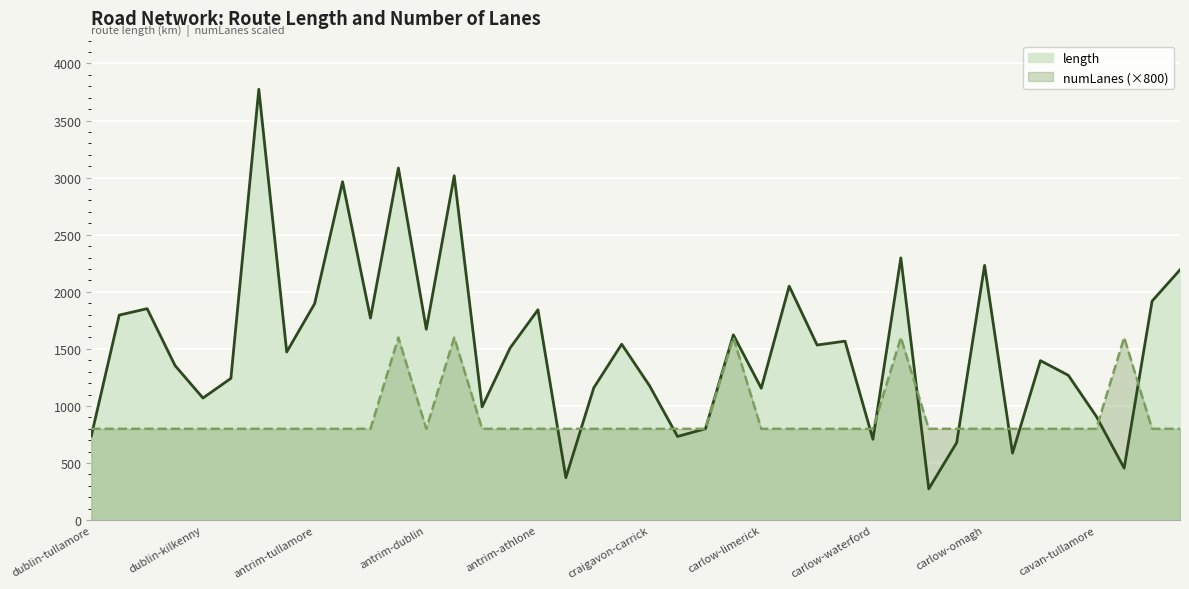

At which category is the sum across all series the highest?

11